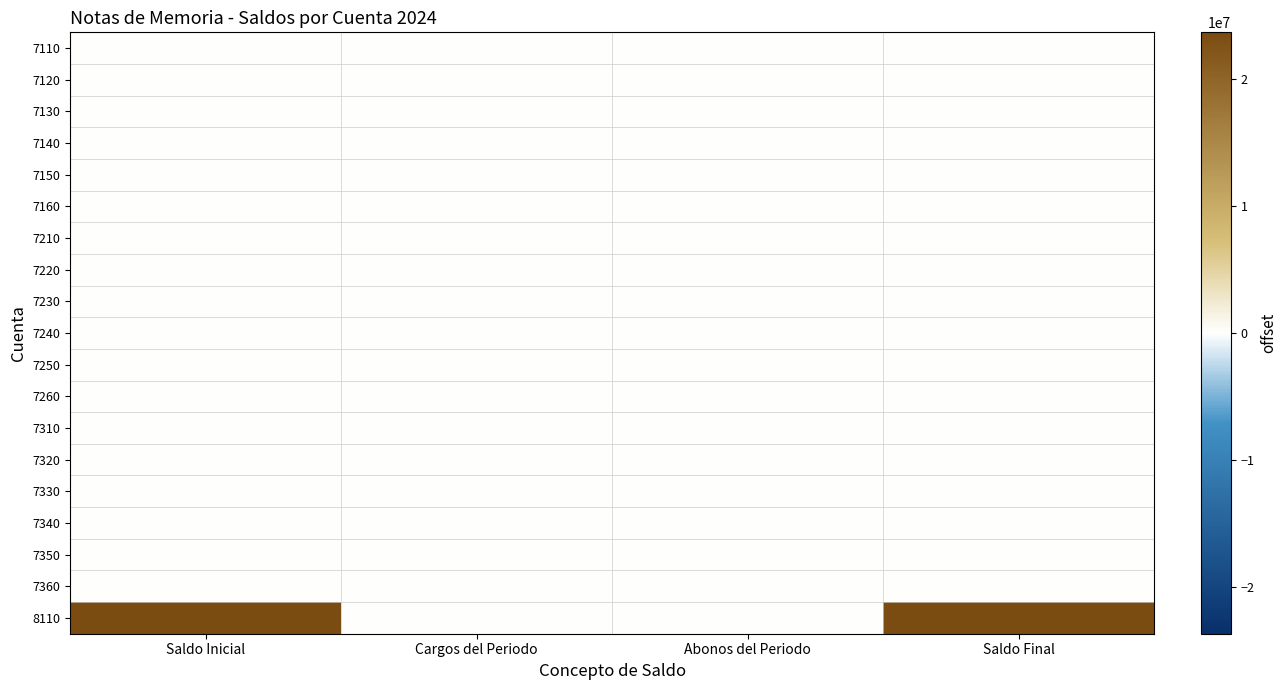

Reading left to right, what are all the values shown in this chart?

7110: Saldo Inicial=0.0	Cargos del Periodo=0.0	Abonos del Periodo=0.0	Saldo Final=0.0
7120: Saldo Inicial=0.0	Cargos del Periodo=0.0	Abonos del Periodo=0.0	Saldo Final=0.0
7130: Saldo Inicial=0.0	Cargos del Periodo=0.0	Abonos del Periodo=0.0	Saldo Final=0.0
7140: Saldo Inicial=0.0	Cargos del Periodo=0.0	Abonos del Periodo=0.0	Saldo Final=0.0
7150: Saldo Inicial=0.0	Cargos del Periodo=0.0	Abonos del Periodo=0.0	Saldo Final=0.0
7160: Saldo Inicial=0.0	Cargos del Periodo=0.0	Abonos del Periodo=0.0	Saldo Final=0.0
7210: Saldo Inicial=0.0	Cargos del Periodo=0.0	Abonos del Periodo=0.0	Saldo Final=0.0
7220: Saldo Inicial=0.0	Cargos del Periodo=0.0	Abonos del Periodo=0.0	Saldo Final=0.0
7230: Saldo Inicial=0.0	Cargos del Periodo=0.0	Abonos del Periodo=0.0	Saldo Final=0.0
7240: Saldo Inicial=0.0	Cargos del Periodo=0.0	Abonos del Periodo=0.0	Saldo Final=0.0
7250: Saldo Inicial=0.0	Cargos del Periodo=0.0	Abonos del Periodo=0.0	Saldo Final=0.0
7260: Saldo Inicial=0.0	Cargos del Periodo=0.0	Abonos del Periodo=0.0	Saldo Final=0.0
7310: Saldo Inicial=0.0	Cargos del Periodo=0.0	Abonos del Periodo=0.0	Saldo Final=0.0
7320: Saldo Inicial=0.0	Cargos del Periodo=0.0	Abonos del Periodo=0.0	Saldo Final=0.0
7330: Saldo Inicial=0.0	Cargos del Periodo=0.0	Abonos del Periodo=0.0	Saldo Final=0.0
7340: Saldo Inicial=0.0	Cargos del Periodo=0.0	Abonos del Periodo=0.0	Saldo Final=0.0
7350: Saldo Inicial=0.0	Cargos del Periodo=0.0	Abonos del Periodo=0.0	Saldo Final=0.0
7360: Saldo Inicial=0.0	Cargos del Periodo=0.0	Abonos del Periodo=0.0	Saldo Final=0.0
8110: Saldo Inicial=23657651.6	Cargos del Periodo=0.0	Abonos del Periodo=0.0	Saldo Final=23657651.6